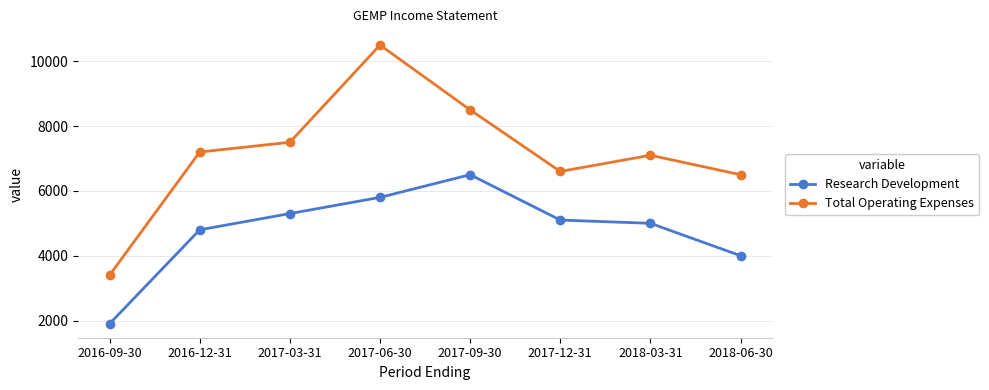

Which series has the largest total across all categories?

Total Operating Expenses